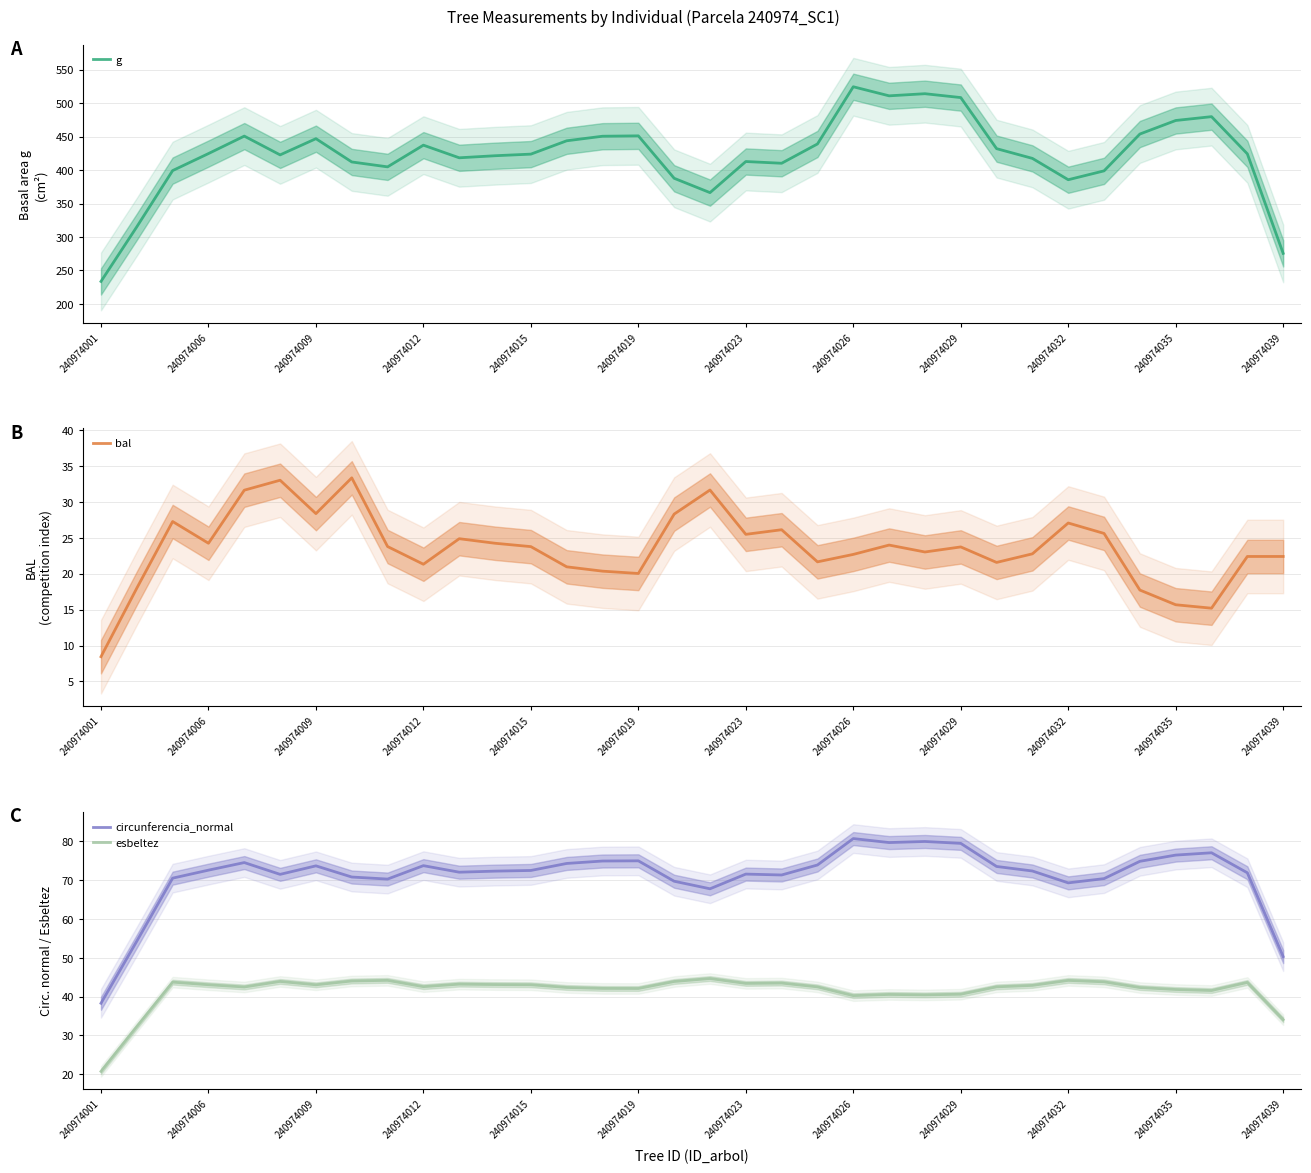

What is the label of the 34th point from the right?

240974001